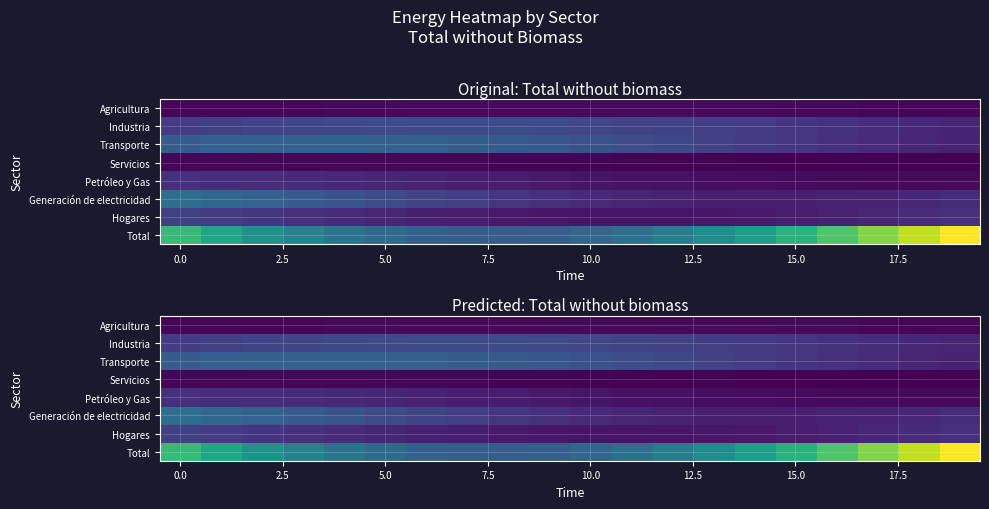

Rank the series by their maximum value, from highest to lowest.

Total, Generación de electricidad, Transporte, Industria, Hogares, Petróleo y Gas, Agricultura, Servicios